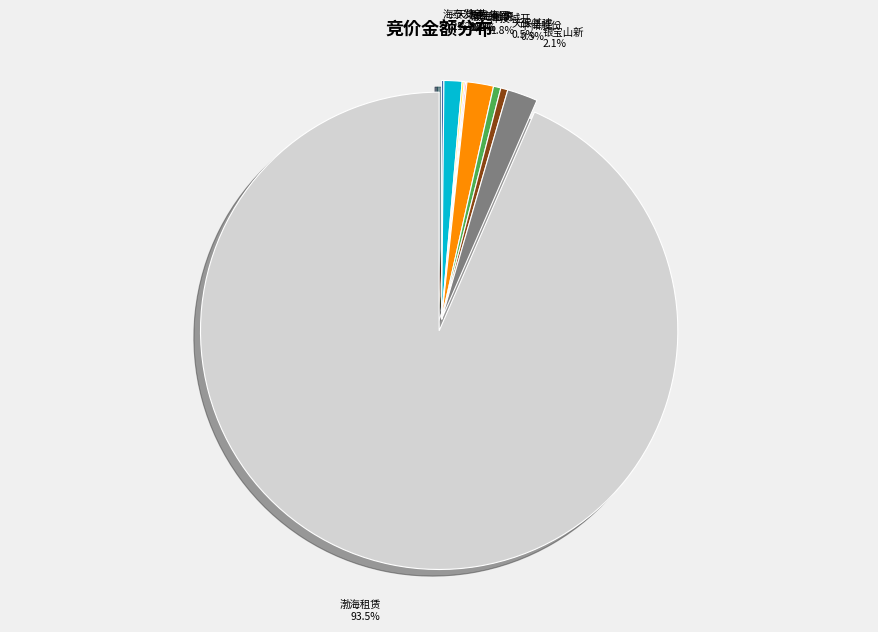

What is the largest slice in the pie chart?

渤海租赁